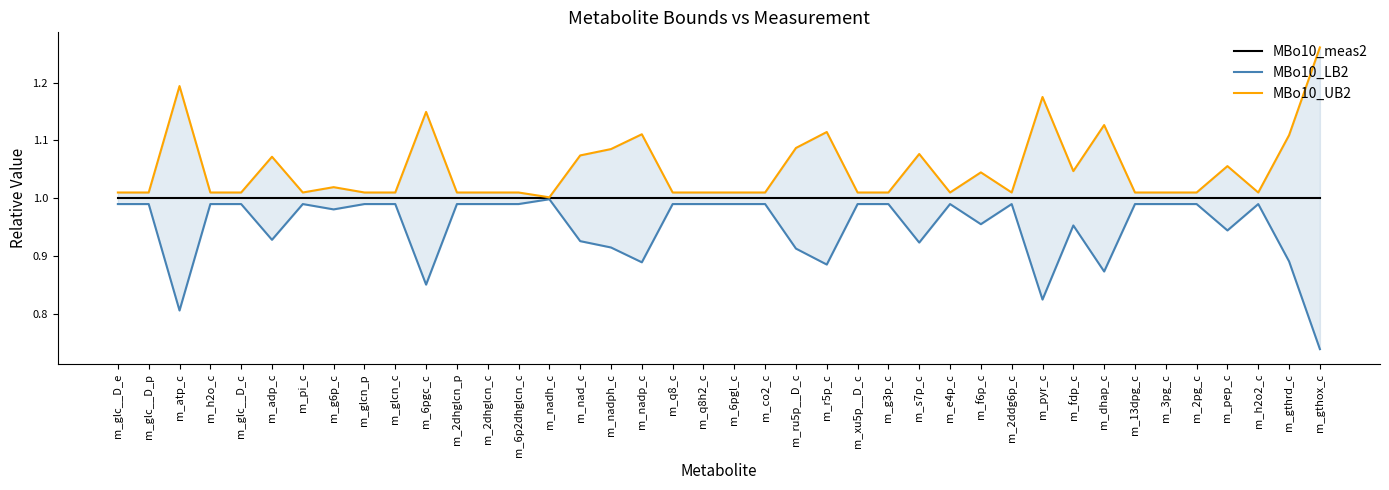

Which category has the highest value in the MBo10_meas2 series?

m_glc__D_e